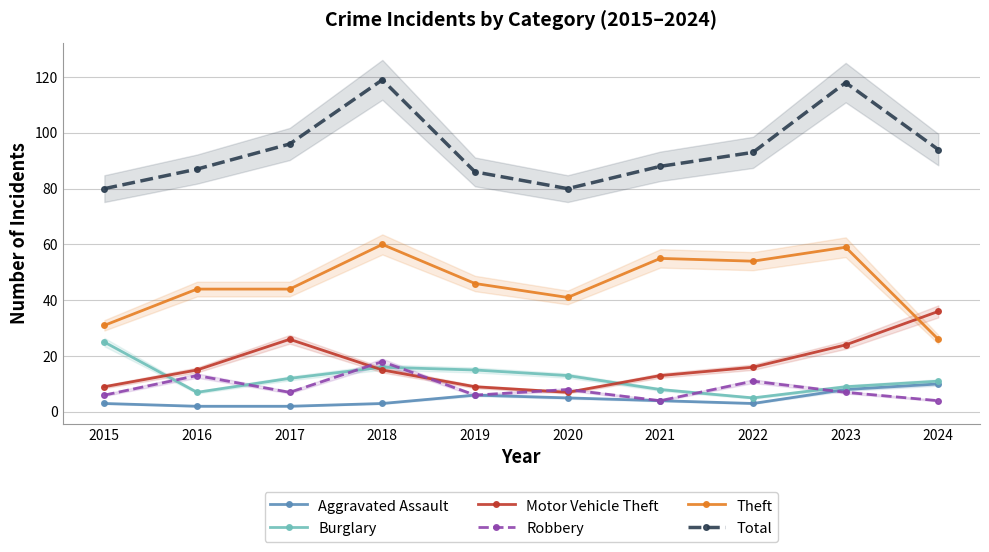

Where does the Total series first go above 93?

2017